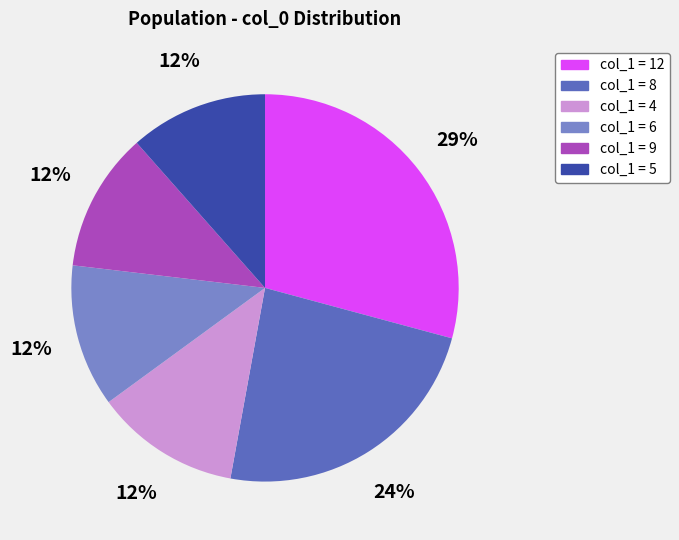

Is there any slice that represents more than half of the pie?

No